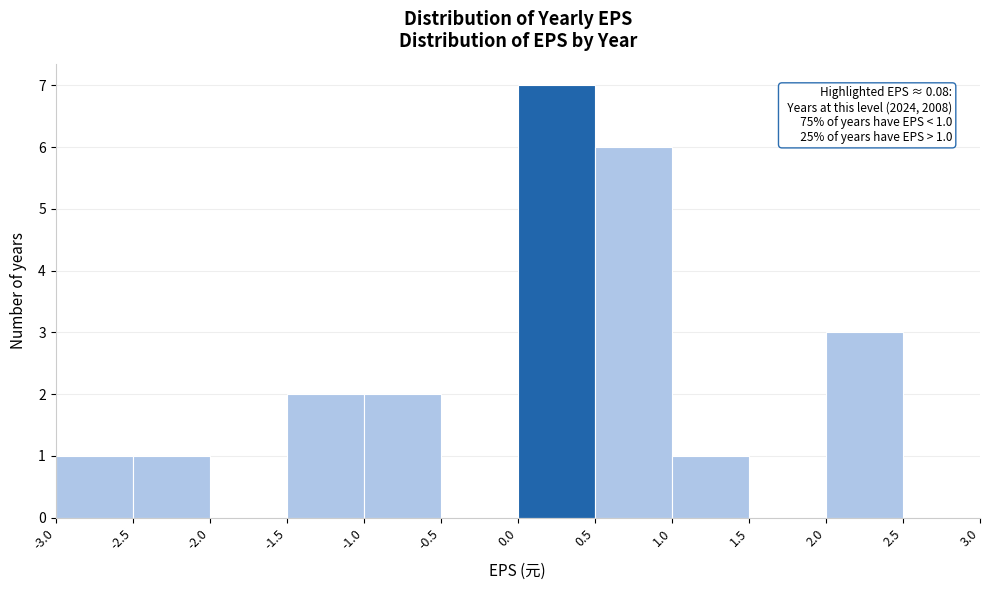

Which range on the x-axis has the tallest bar?

0.0 to 0.5